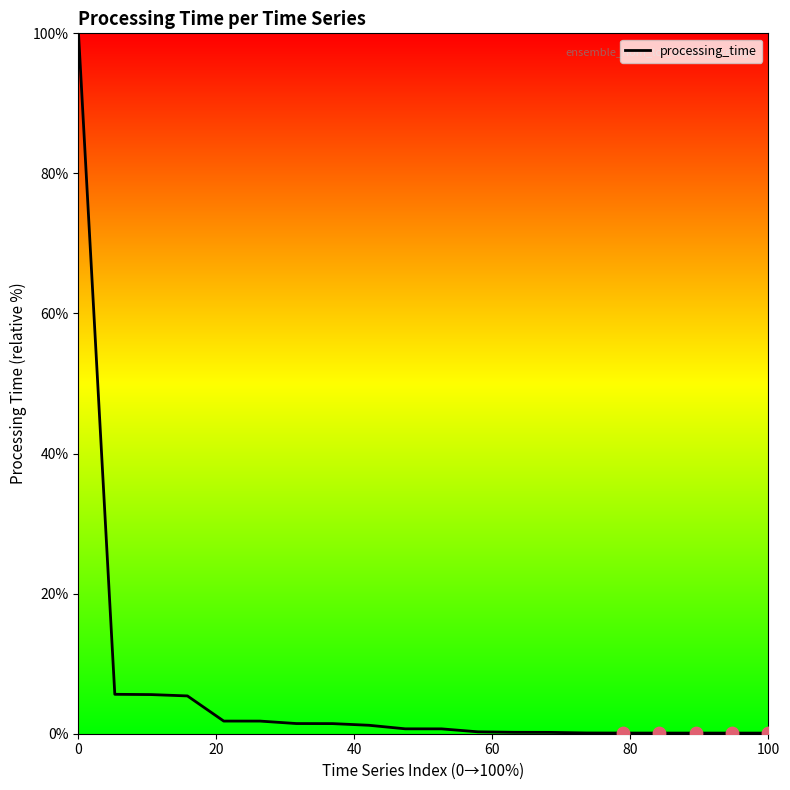

What is the difference between the maximum and minimum values?

99.9